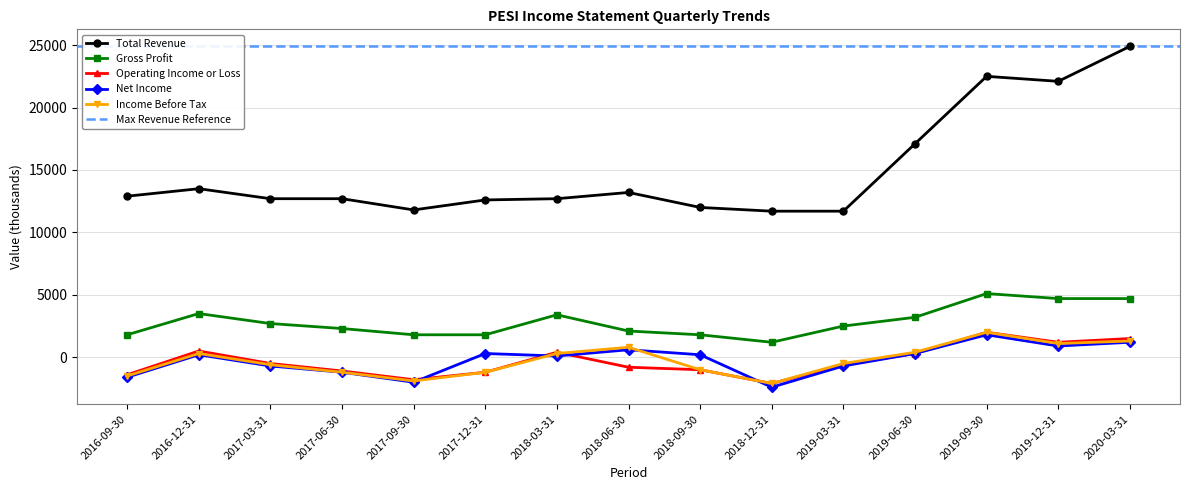

Reading right to left, what are all the values shown in this chart?

Total Revenue: 2020-03-31=24900	2019-12-31=22100	2019-09-30=22500	2019-06-30=17100	2019-03-31=11700	2018-12-31=11700	2018-09-30=12000	2018-06-30=13200	2018-03-31=12700	2017-12-31=12600	2017-09-30=11800	2017-06-30=12700	2017-03-31=12700	2016-12-31=13500	2016-09-30=12900
Gross Profit: 2020-03-31=4700	2019-12-31=4700	2019-09-30=5100	2019-06-30=3200	2019-03-31=2500	2018-12-31=1200	2018-09-30=1800	2018-06-30=2100	2018-03-31=3400	2017-12-31=1800	2017-09-30=1800	2017-06-30=2300	2017-03-31=2700	2016-12-31=3500	2016-09-30=1800
Operating Income or Loss: 2020-03-31=1500	2019-12-31=1200	2019-09-30=2000	2019-06-30=300	2019-03-31=-600	2018-12-31=-2100	2018-09-30=-1000	2018-06-30=-800	2018-03-31=400	2017-12-31=-1200	2017-09-30=-1800	2017-06-30=-1100	2017-03-31=-500	2016-12-31=500	2016-09-30=-1400
Net Income: 2020-03-31=1200	2019-12-31=900	2019-09-30=1800	2019-06-30=300	2019-03-31=-700	2018-12-31=-2400	2018-09-30=200	2018-06-30=600	2018-03-31=100	2017-12-31=300	2017-09-30=-2000	2017-06-30=-1200	2017-03-31=-700	2016-12-31=200	2016-09-30=-1600
Income Before Tax: 2020-03-31=1300	2019-12-31=1100	2019-09-30=2000	2019-06-30=400	2019-03-31=-500	2018-12-31=-2100	2018-09-30=-1000	2018-06-30=800	2018-03-31=300	2017-12-31=-1200	2017-09-30=-1900	2017-06-30=-1200	2017-03-31=-600	2016-12-31=300	2016-09-30=-1500